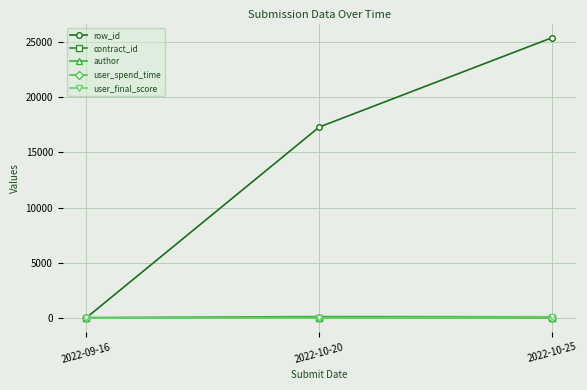

What is the sum of the row_id values at 2022-10-25 and 2022-09-16?

25411